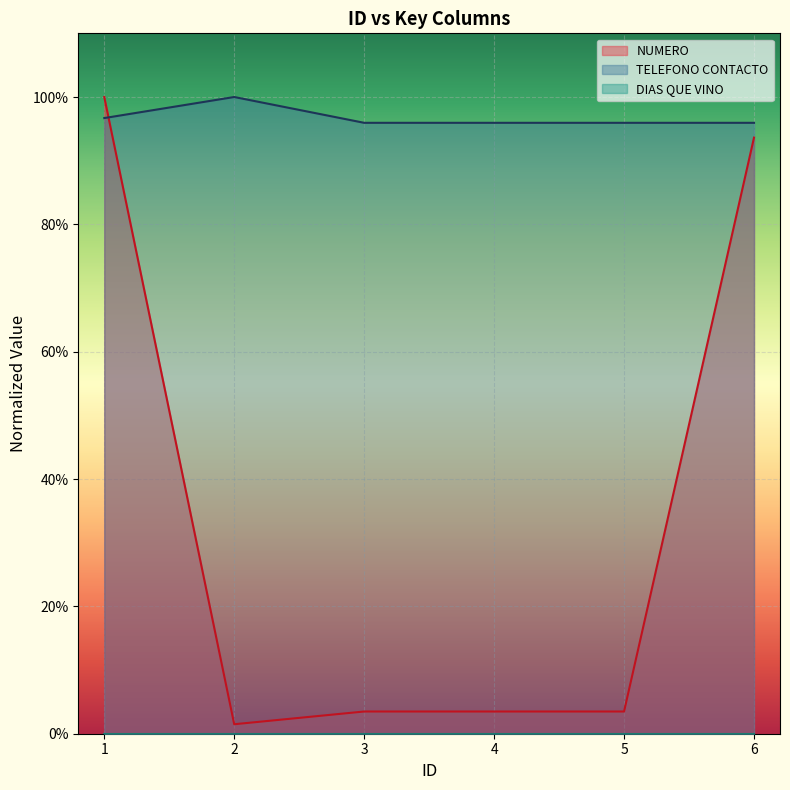

Which has a higher value, 1 or 4?

1